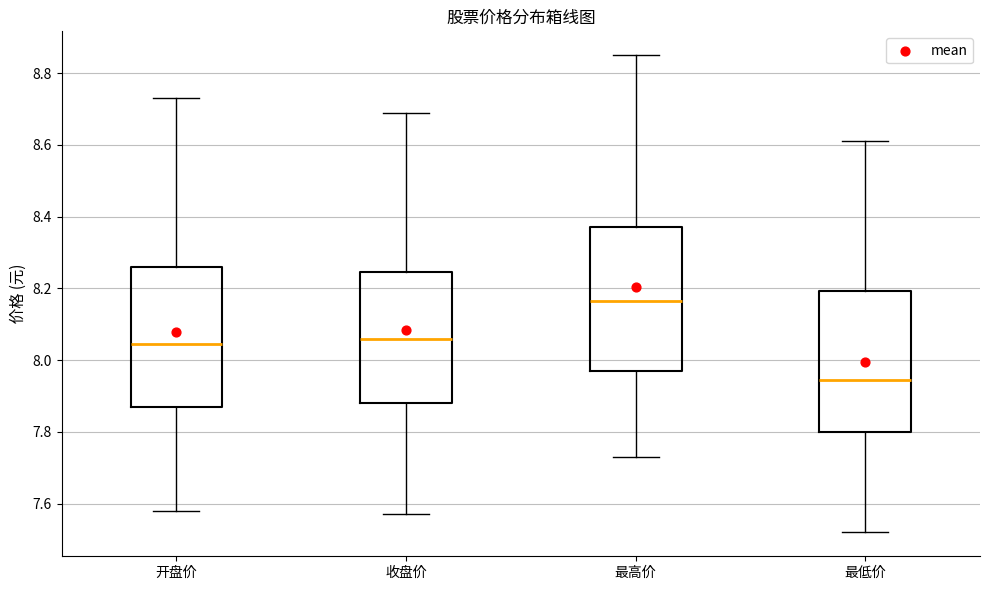

Which box has the lowest median line?

最低价